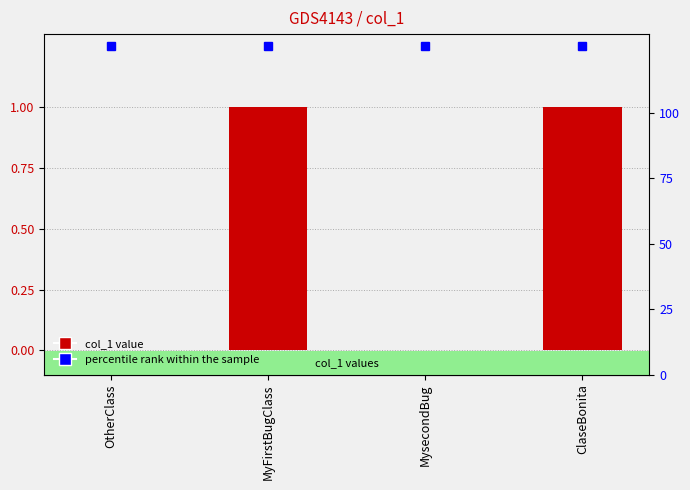

What is the difference between the values at OtherClass and MyFirstBugClass?

1